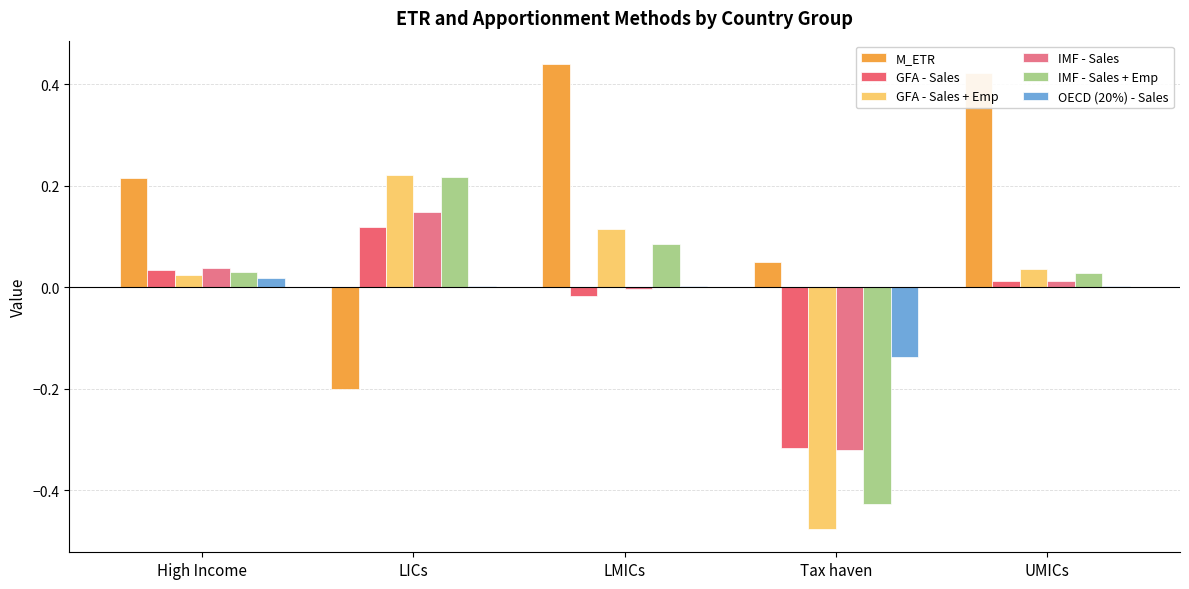

Reading right to left, extract all data points from this chart.

M_ETR: UMICs=0.4	Tax haven=0.1	LMICs=0.4	LICs=-0.2	High Income=0.2
GFA - Sales: UMICs=0.0	Tax haven=-0.3	LMICs=-0.0	LICs=0.1	High Income=0.0
GFA - Sales + Emp: UMICs=0.0	Tax haven=-0.5	LMICs=0.1	LICs=0.2	High Income=0.0
IMF - Sales: UMICs=0.0	Tax haven=-0.3	LMICs=-0.0	LICs=0.1	High Income=0.0
IMF - Sales + Emp: UMICs=0.0	Tax haven=-0.4	LMICs=0.1	LICs=0.2	High Income=0.0
OECD (20%) - Sales: UMICs=0.0	Tax haven=-0.1	LMICs=0.0	LICs=0.0	High Income=0.0